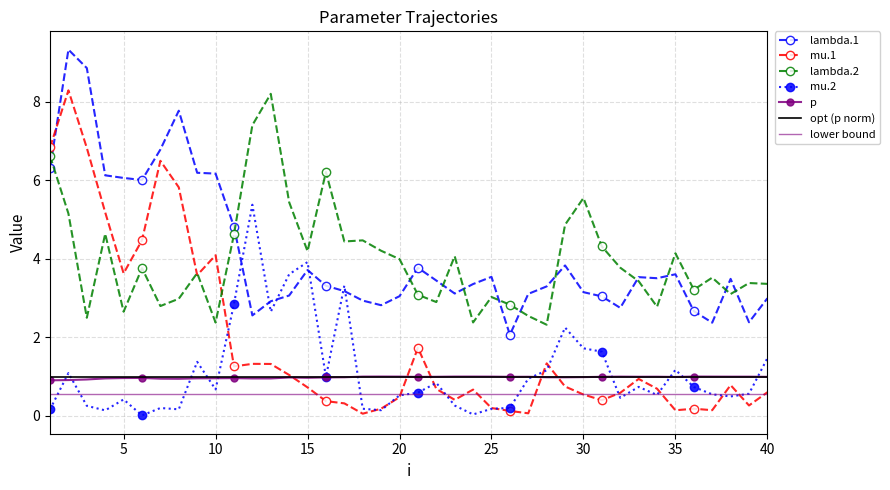

At 9, list the series in order from largest to smallest.

lambda.1, lambda.2, mu.1, mu.2, p